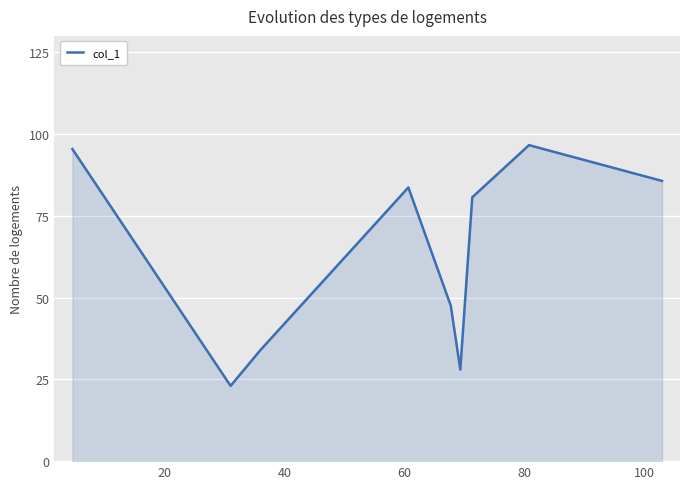

What is the difference between the maximum and minimum values?

73.6